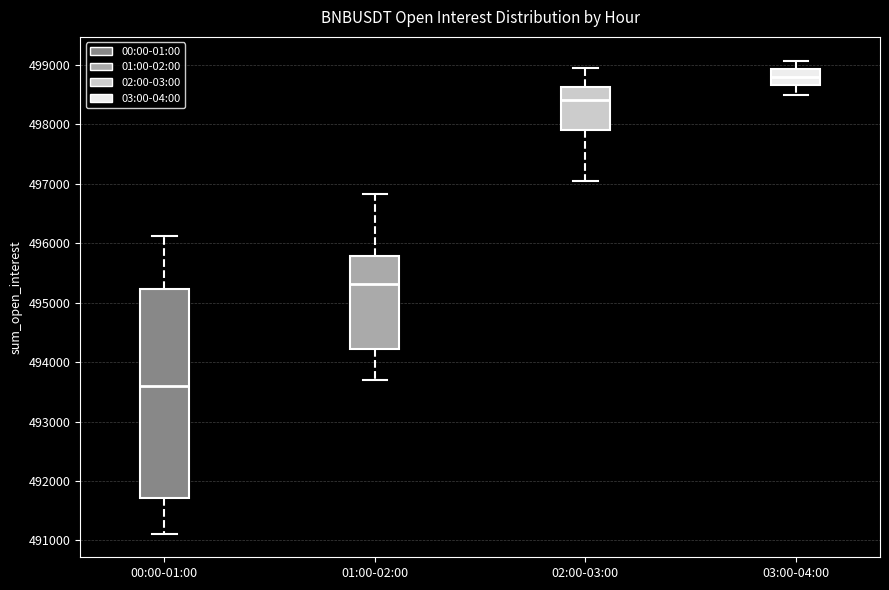

Which box's median line is the lowest?

00:00-01:00